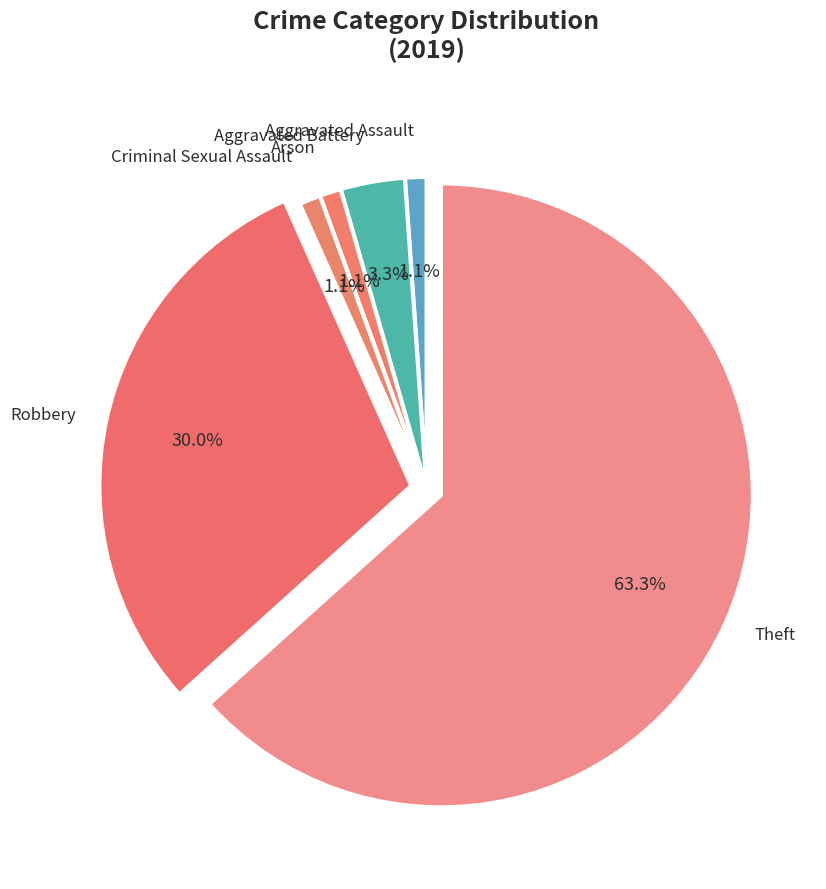

Which category has the biggest portion of the pie?

Theft